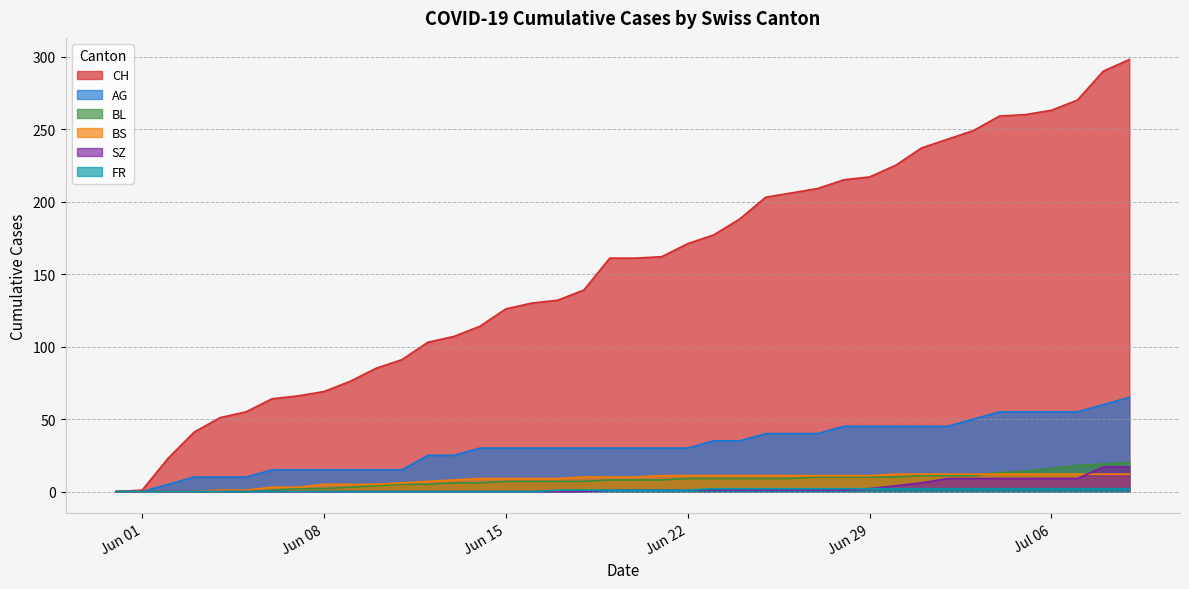

True or false: FR has more than 1 points higher than both neighbors.

False